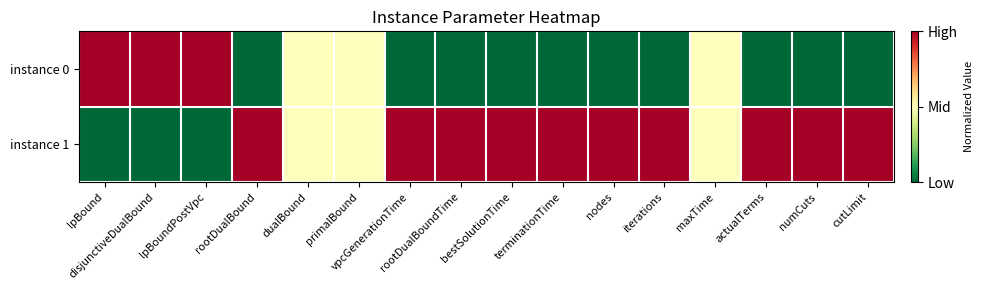

Which series has the widest spread of values?

instance 0